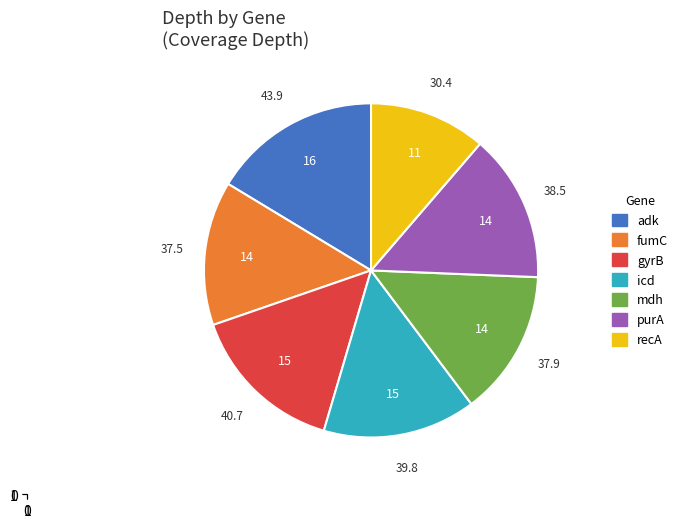

Is there any slice that represents more than half of the pie?

No